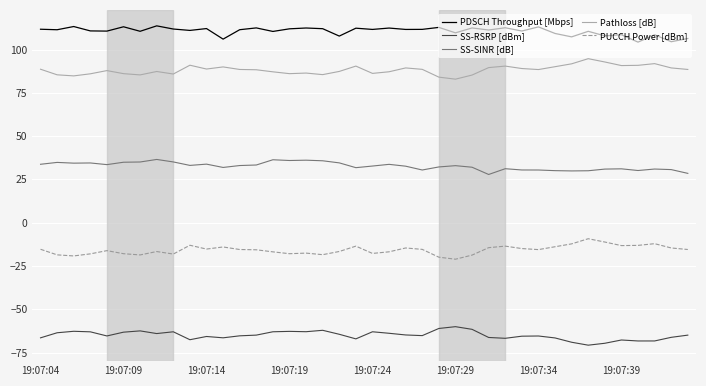

True or false: PUCCH Power [dBm] and PDSCH Throughput [Mbps] intersect in this chart.

False